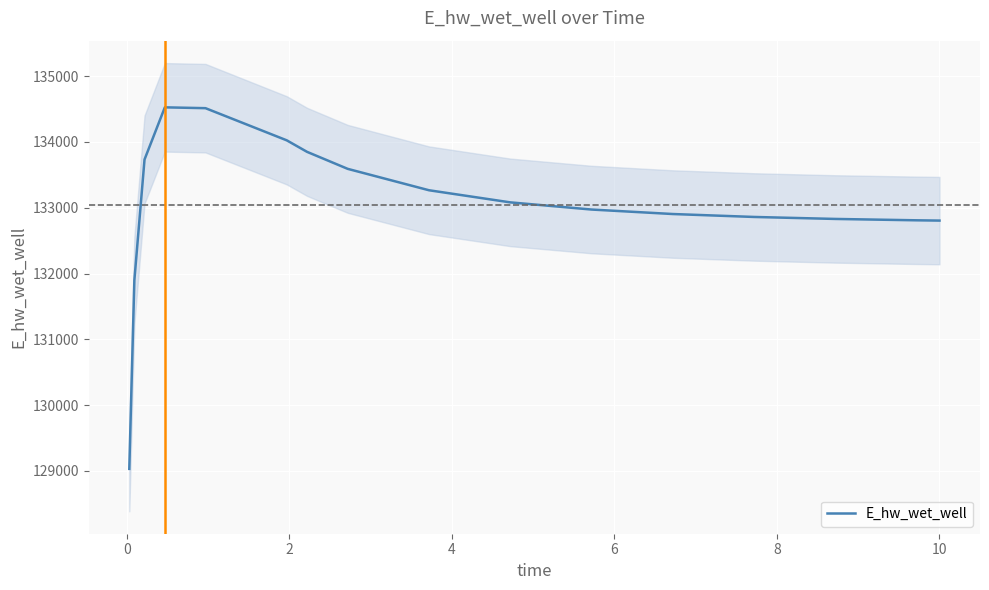

What is the highest value of the E_hw_wet_well series?

134526.2